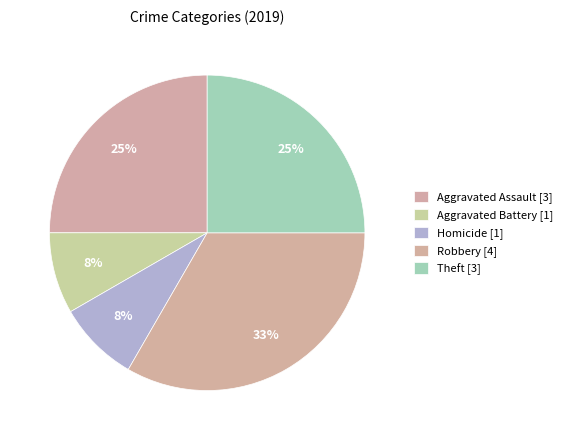

Does any single category account for the majority?

No